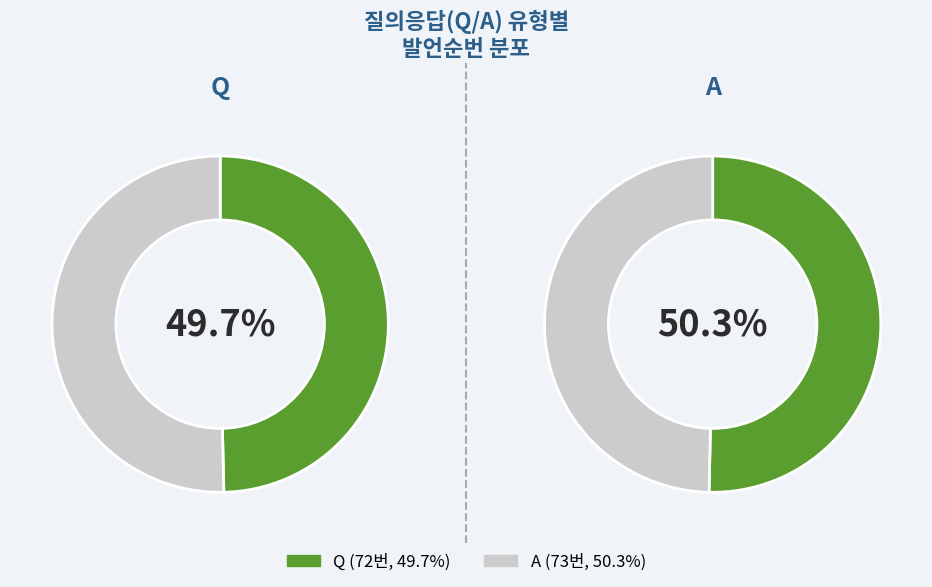

How many slices are in this pie chart?

2